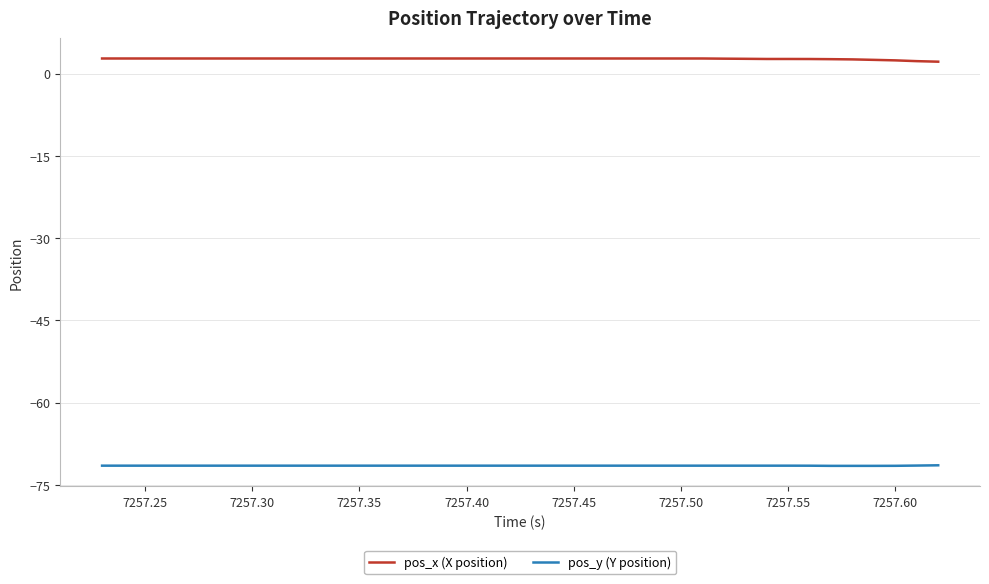

Which series has the largest total across all categories?

pos_x (X position)